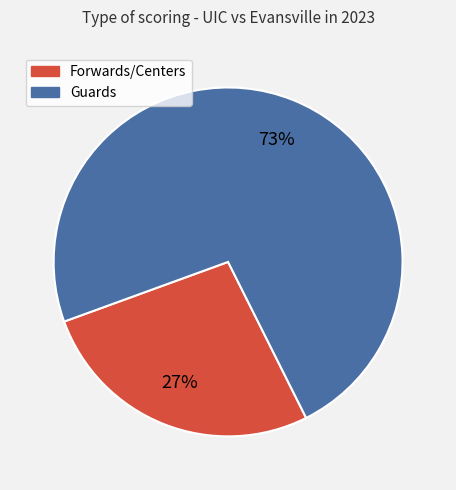

To the nearest percent, what is the average slice percentage?

50%